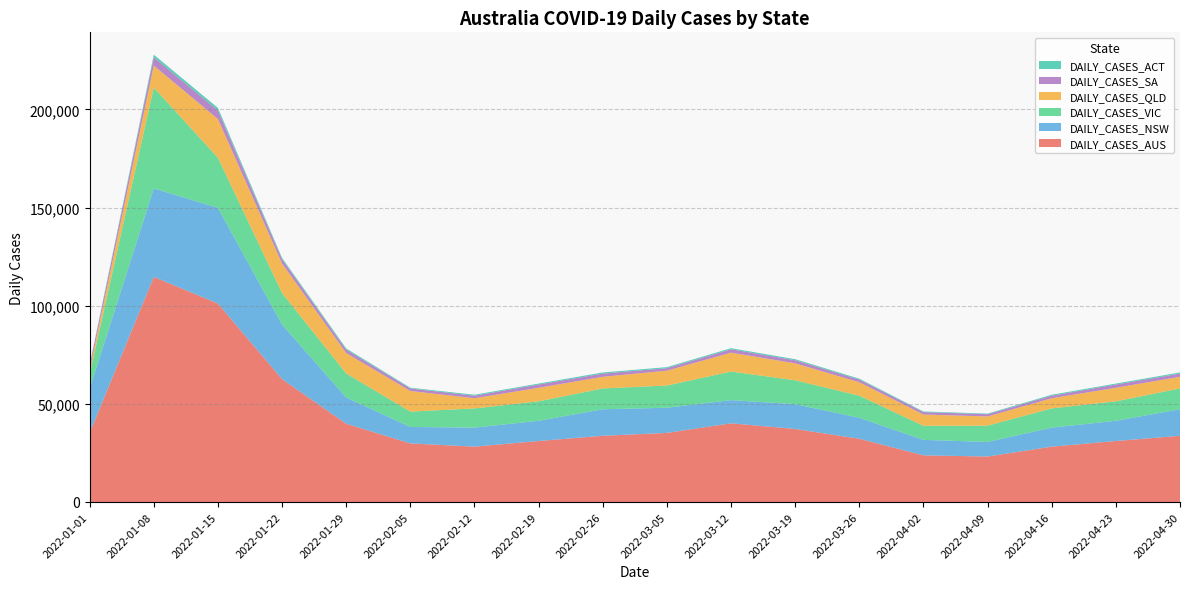

Reading right to left, list all the values displayed in this chart.

DAILY_CASES_AUS: 2022-04-30=33730	2022-04-23=31064	2022-04-16=28202	2022-04-09=23168	2022-04-02=23750	2022-03-26=32219	2022-03-19=37206	2022-03-12=40090	2022-03-05=35198	2022-02-26=33730	2022-02-19=31064	2022-02-12=28202	2022-02-05=29845	2022-01-29=39876	2022-01-22=62588	2022-01-15=101105	2022-01-08=114669	2022-01-01=35186
DAILY_CASES_NSW: 2022-04-30=13524	2022-04-23=10312	2022-04-16=9690	2022-04-09=7437	2022-04-02=7893	2022-03-26=10698	2022-03-19=12632	2022-03-12=11807	2022-03-05=12818	2022-02-26=13524	2022-02-19=10312	2022-02-12=9690	2022-02-05=8389	2022-01-29=13354	2022-01-22=27835	2022-01-15=48768	2022-01-08=45098	2022-01-01=22555
DAILY_CASES_VIC: 2022-04-30=10589	2022-04-23=9908	2022-04-16=9785	2022-04-09=8275	2022-04-02=7169	2022-03-26=11240	2022-03-19=12157	2022-03-12=14553	2022-03-05=11311	2022-02-26=10589	2022-02-19=9908	2022-02-12=9785	2022-02-05=7810	2022-01-29=12230	2022-01-22=16016	2022-01-15=25526	2022-01-08=51356	2022-01-01=7367
DAILY_CASES_QLD: 2022-04-30=5937	2022-04-23=6902	2022-04-16=5178	2022-04-09=4701	2022-04-02=5746	2022-03-26=6857	2022-03-19=8643	2022-03-12=9630	2022-03-05=7588	2022-02-26=5937	2022-02-19=6902	2022-02-12=5178	2022-02-05=10508	2022-01-29=10418	2022-01-22=15050	2022-01-15=19709	2022-01-08=11174	2022-01-01=2261
DAILY_CASES_SA: 2022-04-30=1633	2022-04-23=1671	2022-04-16=1296	2022-04-09=1147	2022-04-02=1234	2022-03-26=1363	2022-03-19=1583	2022-03-12=1723	2022-03-05=1266	2022-02-26=1633	2022-02-19=1671	2022-02-12=1296	2022-02-05=1289	2022-01-29=1740	2022-01-22=2193	2022-01-15=4349	2022-01-08=4274	2022-01-01=2105
DAILY_CASES_ACT: 2022-04-30=584	2022-04-23=475	2022-04-16=495	2022-04-09=299	2022-04-02=323	2022-03-26=449	2022-03-19=529	2022-03-12=549	2022-03-05=522	2022-02-26=584	2022-02-19=475	2022-02-12=495	2022-02-05=372	2022-01-29=620	2022-01-22=666	2022-01-15=1320	2022-01-08=1305	2022-01-01=413